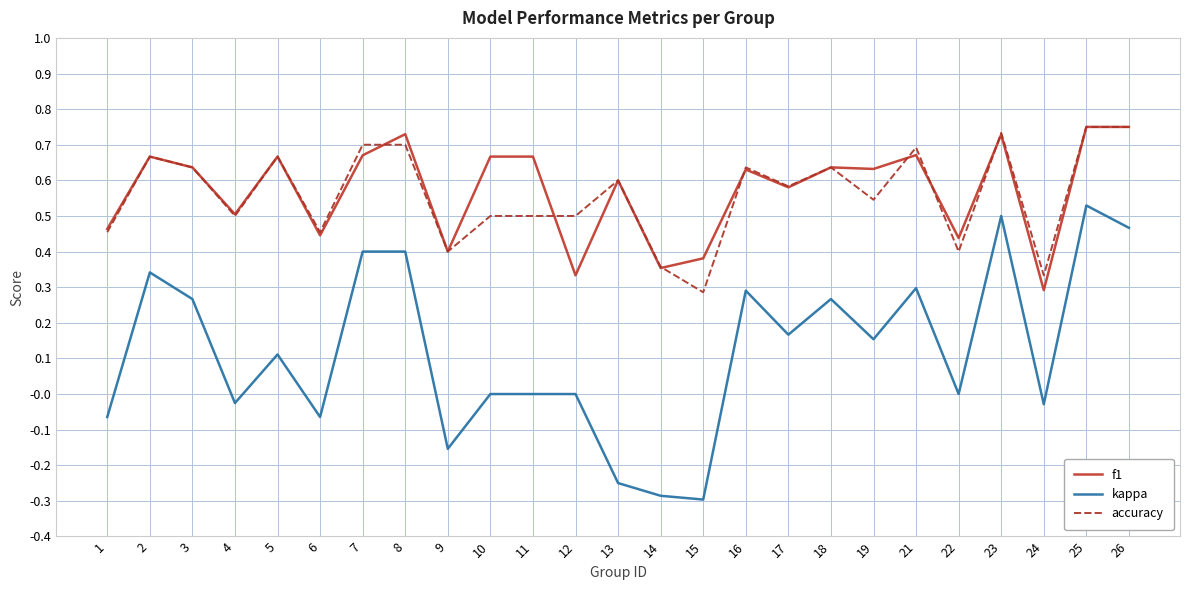

Which category has the lowest value in the accuracy series?

15